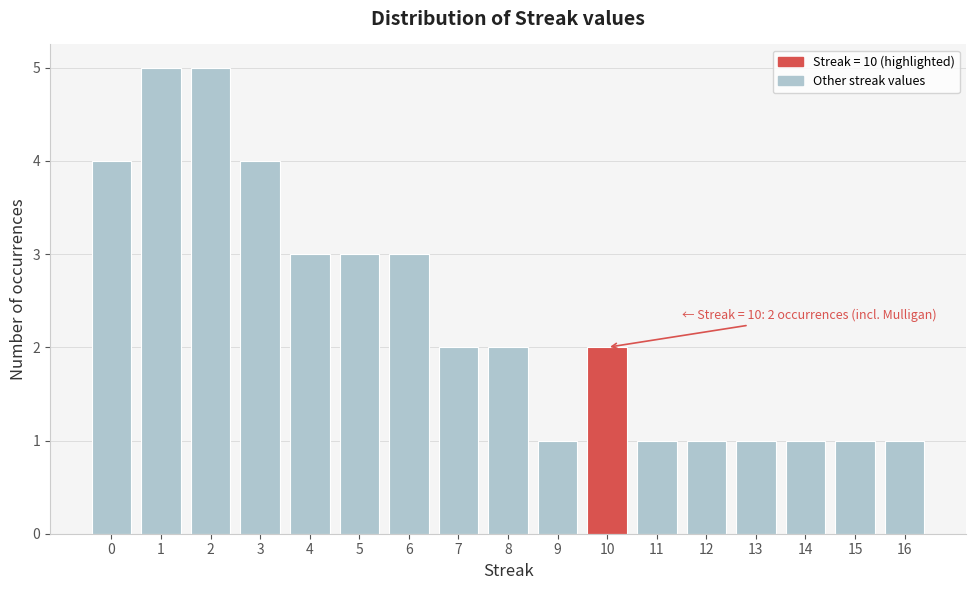

Reading left to right, transcribe all the data shown in this chart.

4	5	5	4	3	3	3	2	2	1	2	1	1	1	1	1	1